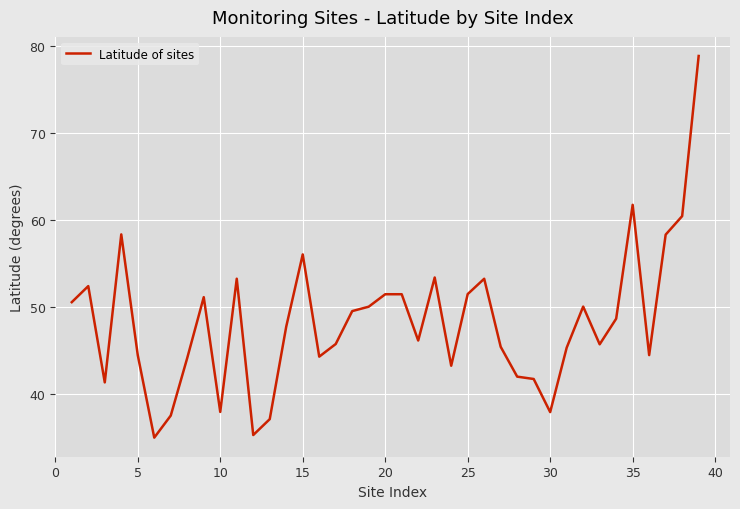

What is the greatest value displayed?

78.9